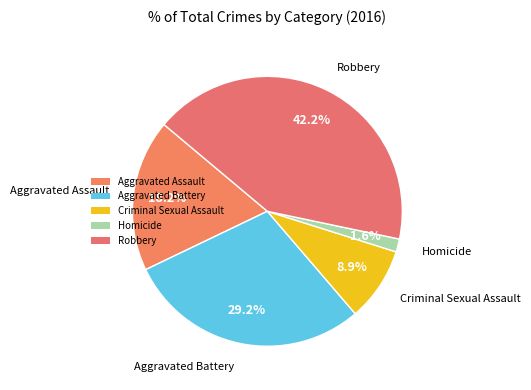

Does Homicide represent more than half of the total?

No